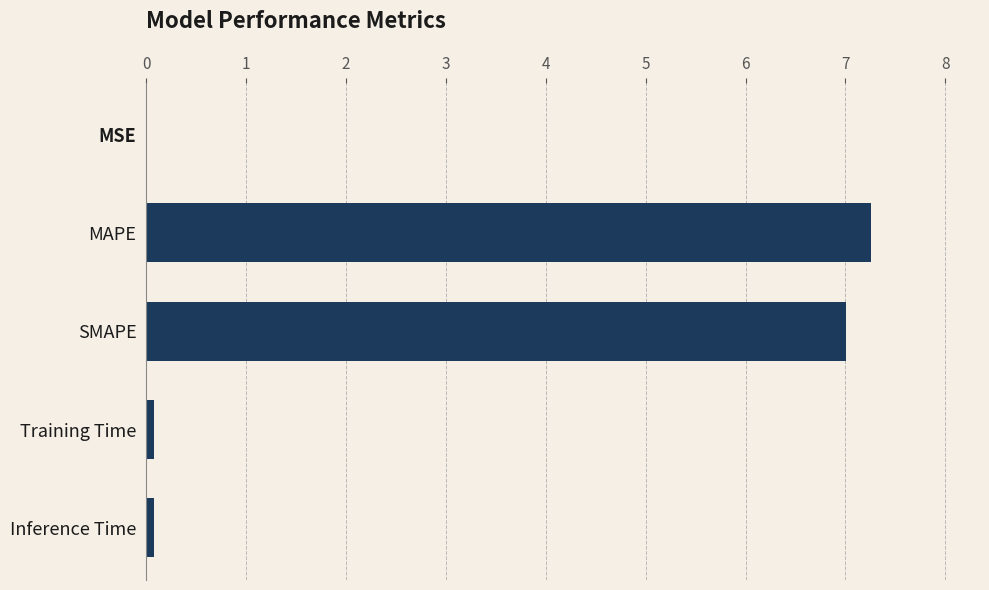

What is the change in value from MAPE to SMAPE?

-0.3